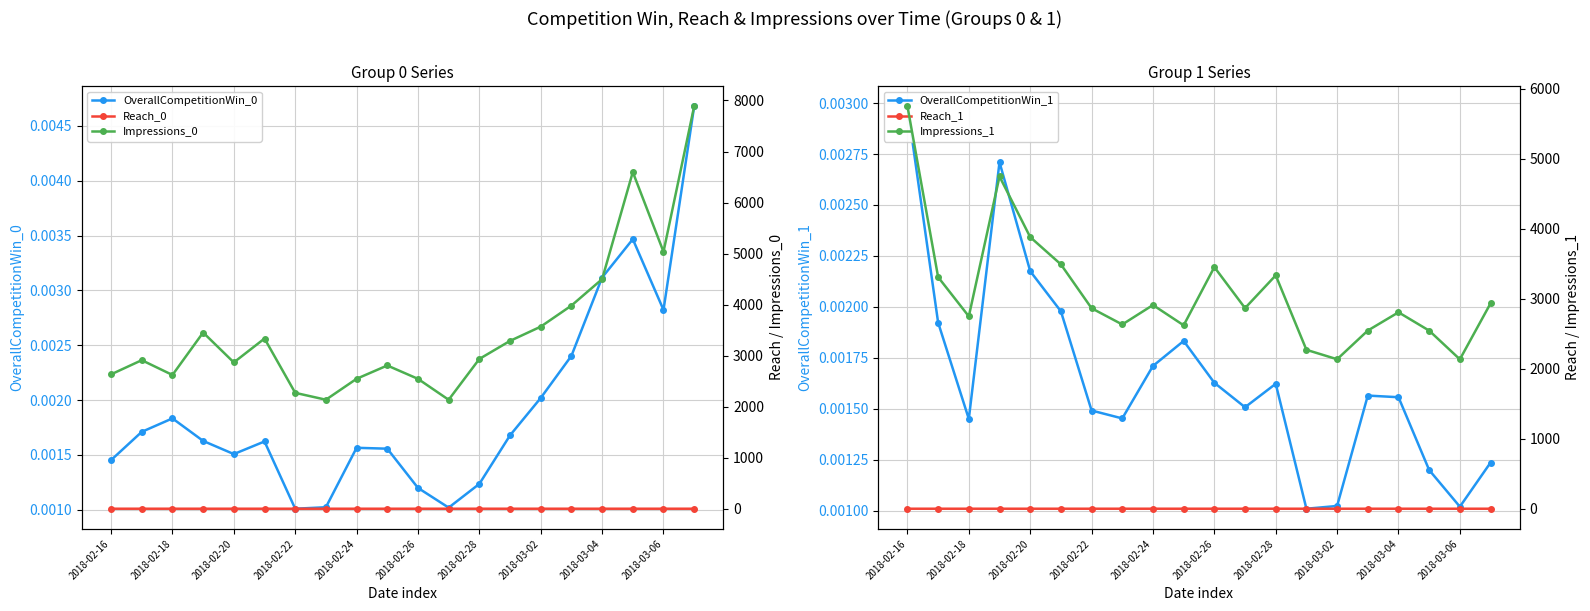

Count the OverallCompetitionWin_0 values in the range 0 to 1.

20